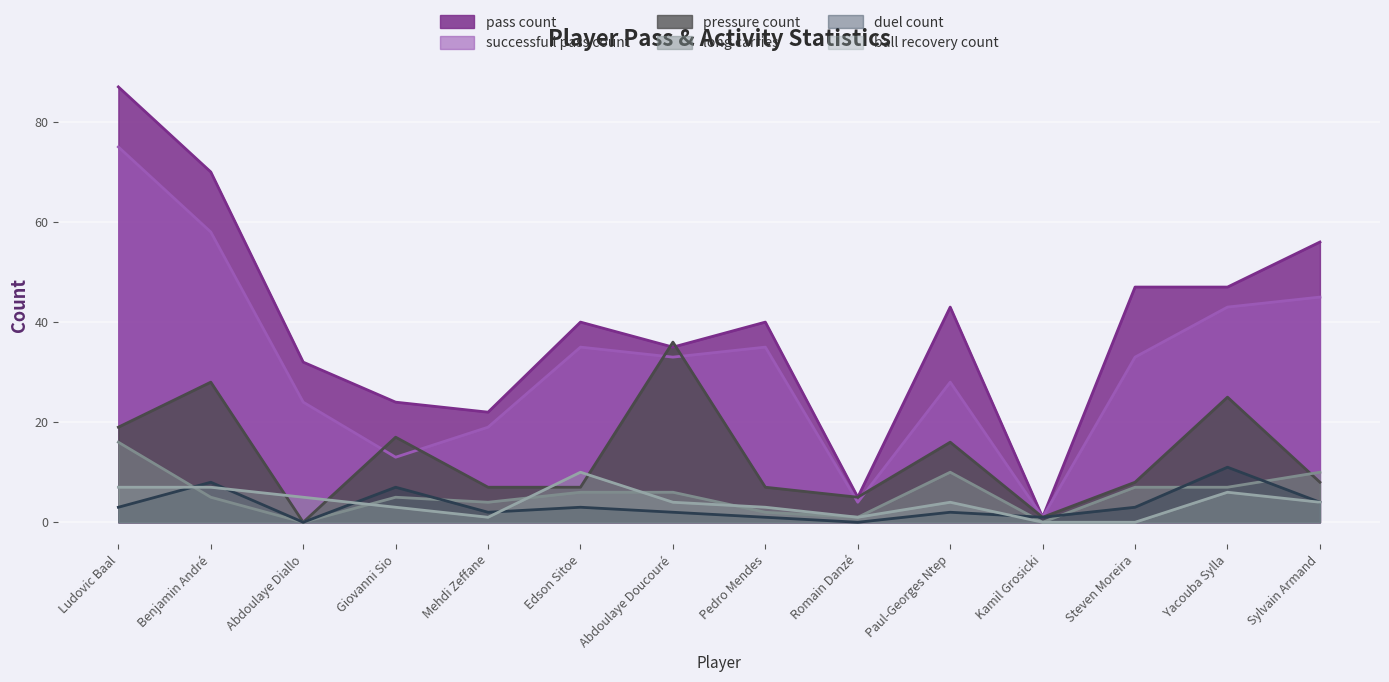

True or false: pressure_count and duel_count cross at least once.

False